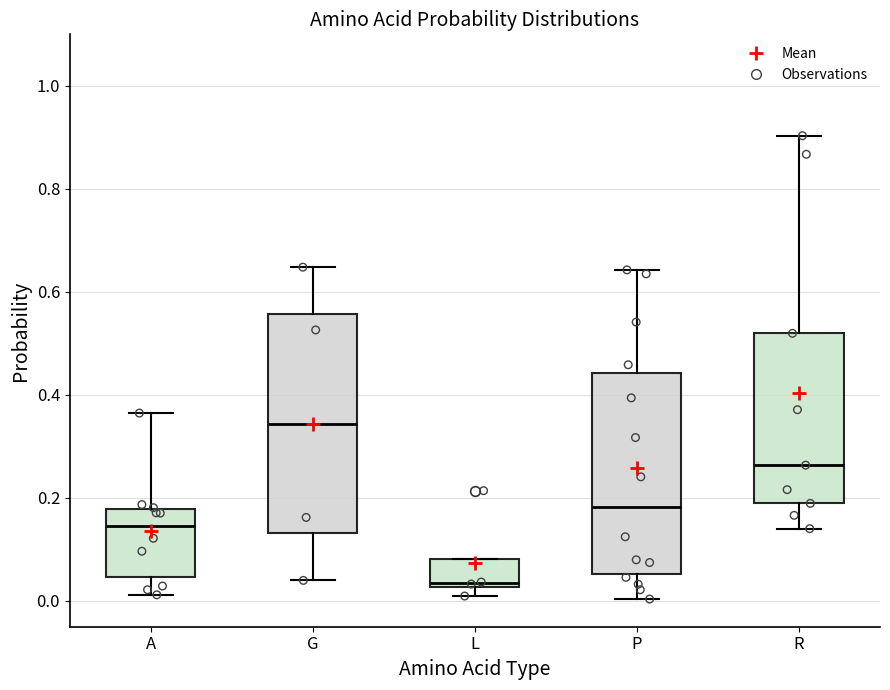

Which box is the tallest, from its lower edge to its upper edge?

G